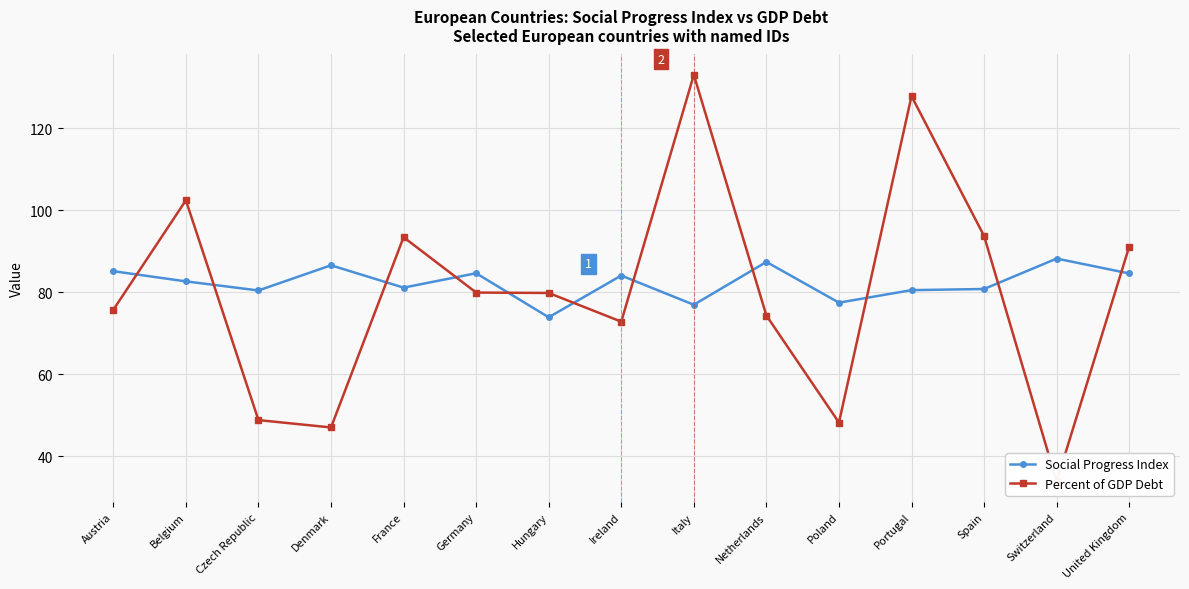

The value of Percent of GDP Debt at Germany is 79.9. True or false?

True